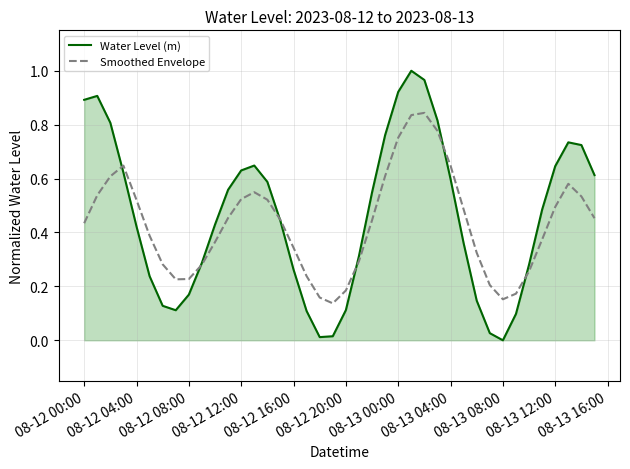

Which series has the largest range (max minus min)?

Water Level (m)